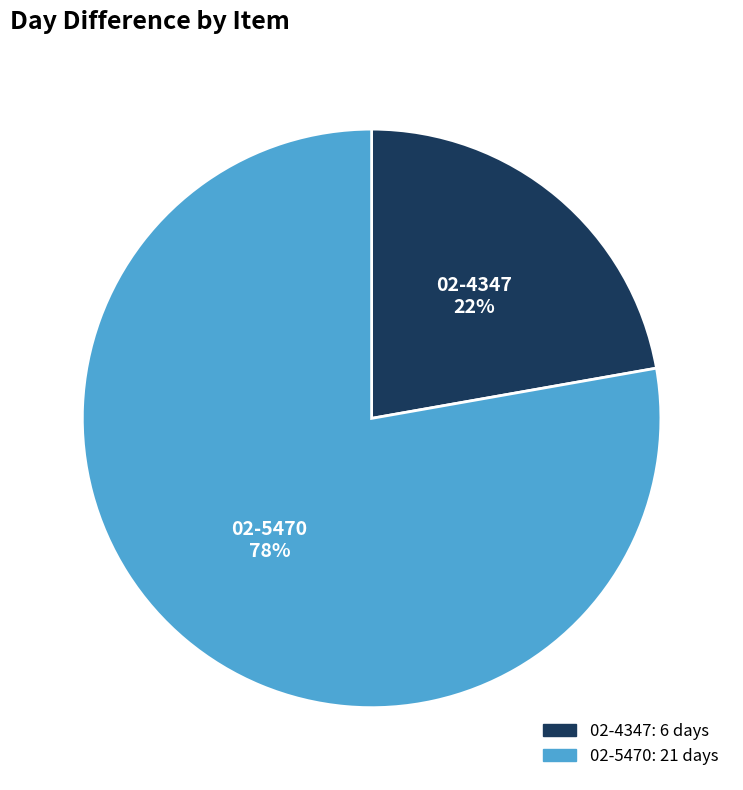

Do 02-4347 22% and 02-5470 78% together represent more than half of the pie?

Yes